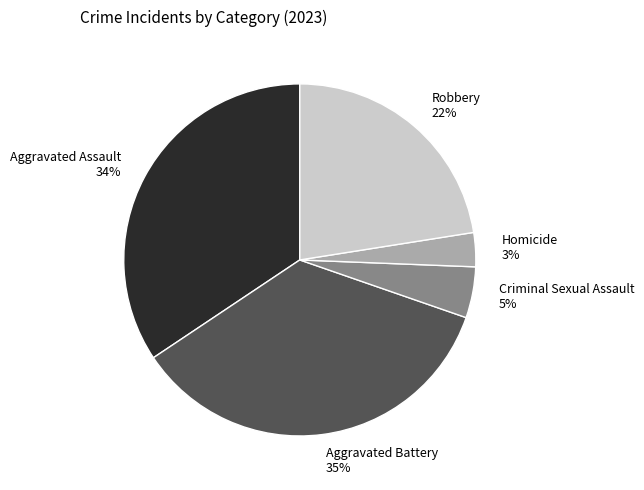

The Aggravated Assault slice represents 41% of the pie. True or false?

False